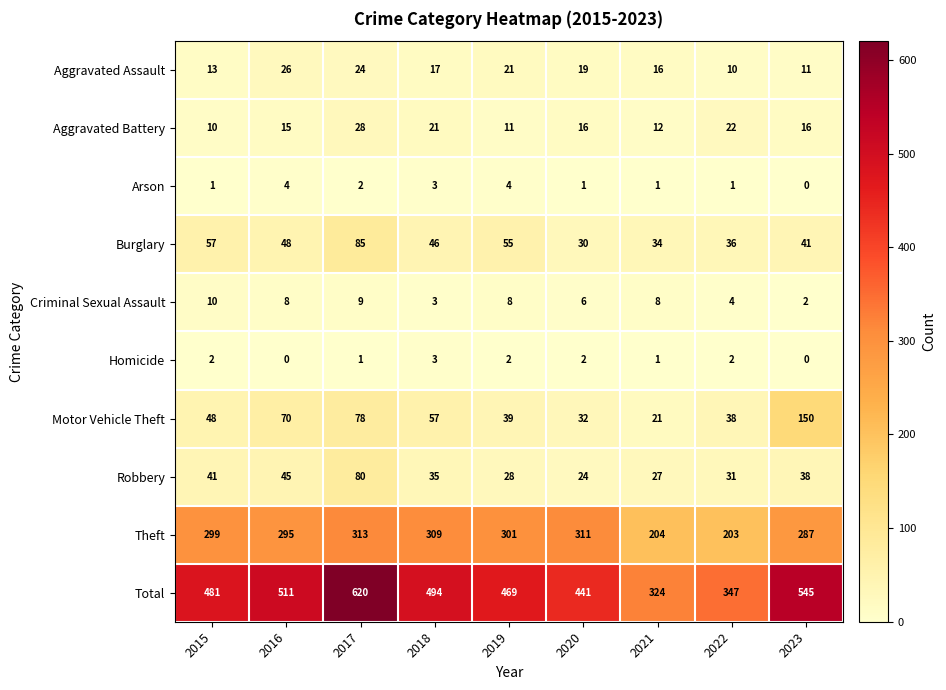

Which category has the highest value across all series?

2017